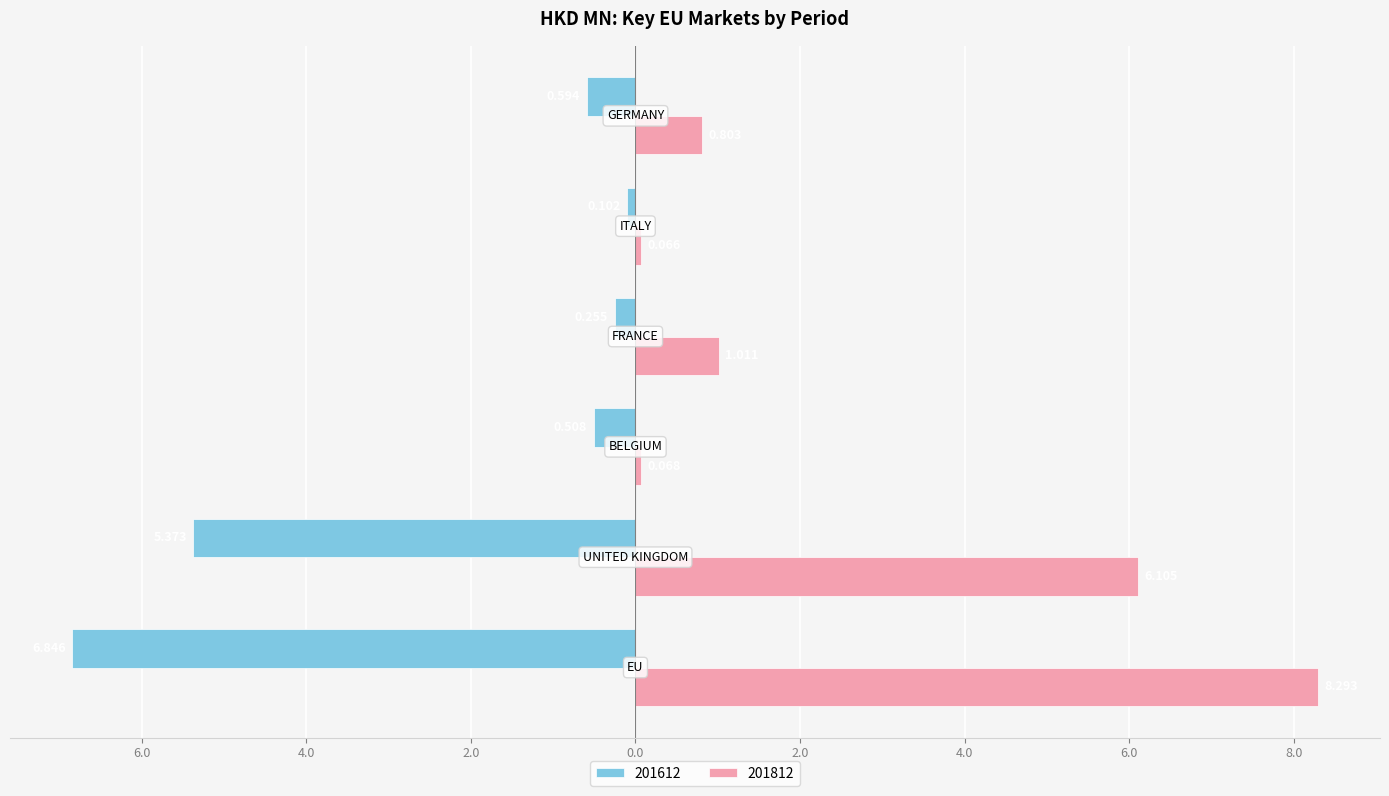

List the labels in order of 201812 value, smallest first.

ITALY, BELGIUM, GERMANY, FRANCE, UNITED KINGDOM, EU